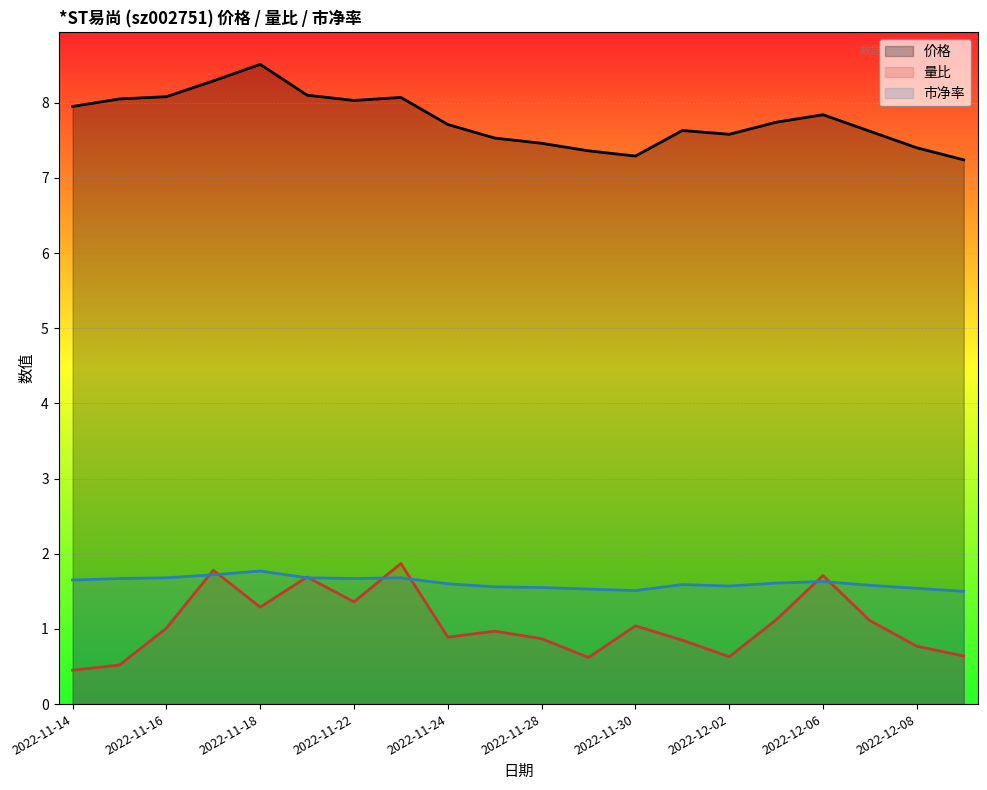

Reading left to right, transcribe all the data shown in this chart.

价格: 2022-11-14=8.0	2022-11-15=8.1	2022-11-16=8.1	2022-11-17=8.3	2022-11-18=8.5	2022-11-21=8.1	2022-11-22=8.0	2022-11-23=8.1	2022-11-24=7.7	2022-11-25=7.5	2022-11-28=7.5	2022-11-29=7.4	2022-11-30=7.3	2022-12-01=7.6	2022-12-02=7.6	2022-12-05=7.7	2022-12-06=7.8	2022-12-07=7.6	2022-12-08=7.4	2022-12-09=7.2
量比: 2022-11-14=0.5	2022-11-15=0.5	2022-11-16=1.0	2022-11-17=1.8	2022-11-18=1.3	2022-11-21=1.7	2022-11-22=1.4	2022-11-23=1.9	2022-11-24=0.9	2022-11-25=1.0	2022-11-28=0.9	2022-11-29=0.6	2022-11-30=1.0	2022-12-01=0.8	2022-12-02=0.6	2022-12-05=1.1	2022-12-06=1.7	2022-12-07=1.1	2022-12-08=0.8	2022-12-09=0.6
市净率: 2022-11-14=1.6	2022-11-15=1.7	2022-11-16=1.7	2022-11-17=1.7	2022-11-18=1.8	2022-11-21=1.7	2022-11-22=1.7	2022-11-23=1.7	2022-11-24=1.6	2022-11-25=1.6	2022-11-28=1.6	2022-11-29=1.5	2022-11-30=1.5	2022-12-01=1.6	2022-12-02=1.6	2022-12-05=1.6	2022-12-06=1.6	2022-12-07=1.6	2022-12-08=1.5	2022-12-09=1.5